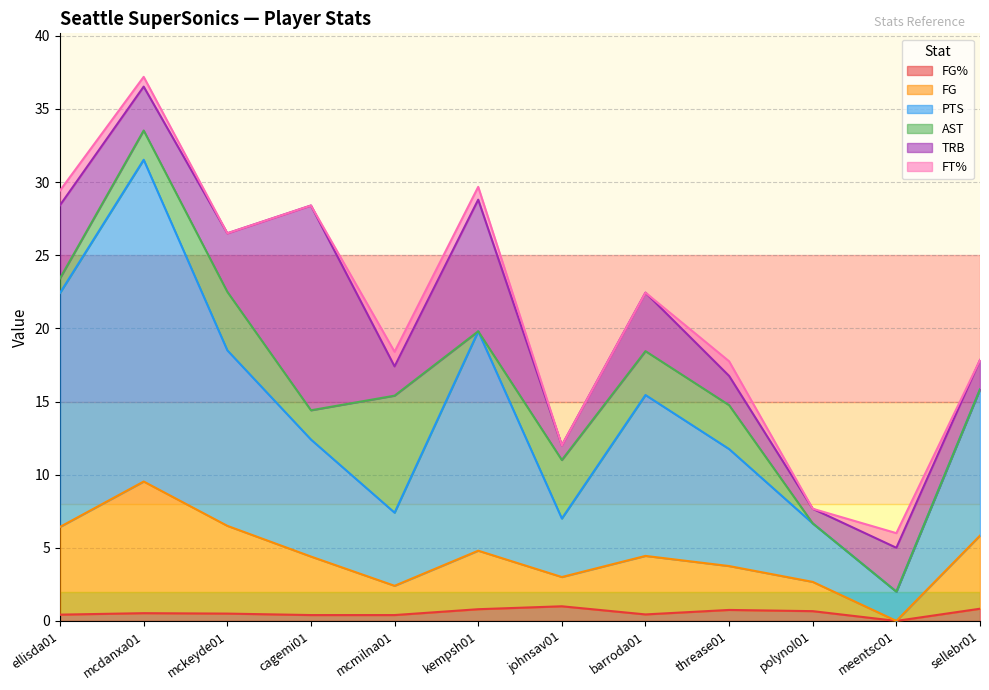

At which category does FG% reach its first local peak?

mcdanxa01